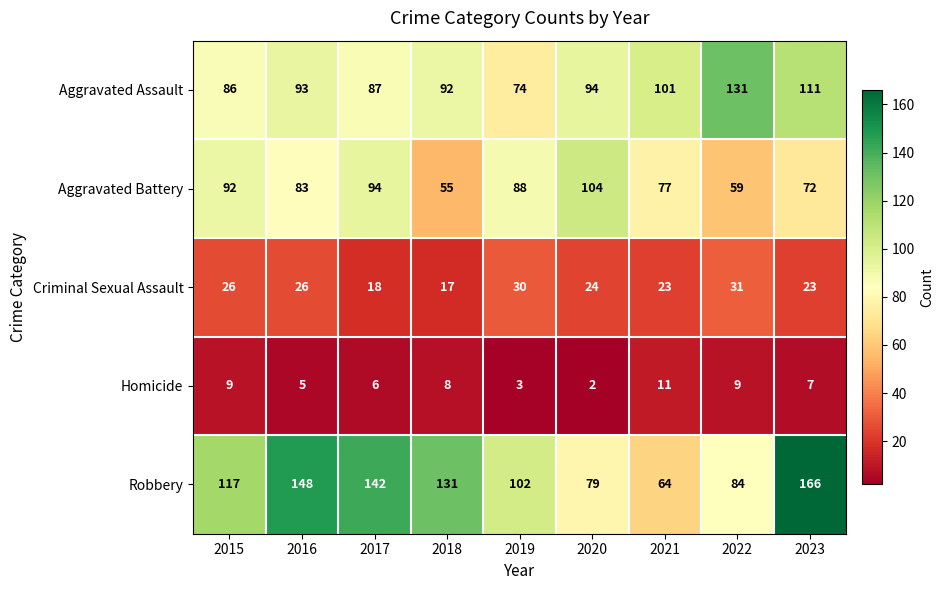

What is the difference between the Robbery values at 2018 and 2023?

35